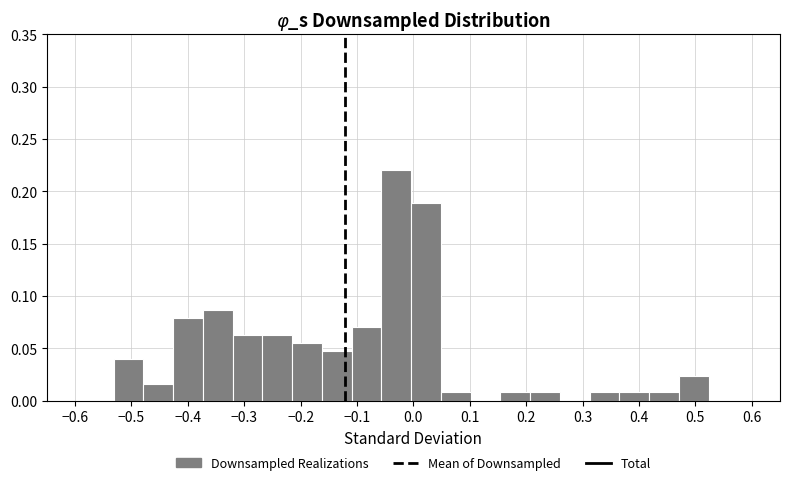

Reading left to right, transcribe this chart: for each bar, give the range it covers on the x-axis and its height. Neither the bar edges nor the heights are printed on the chart, so give them approximately, as read against the axes.

-0.53 to -0.48: 0.040
-0.48 to -0.43: 0.015
-0.43 to -0.37: 0.080
-0.37 to -0.32: 0.085
-0.32 to -0.27: 0.065
-0.27 to -0.21: 0.065
-0.21 to -0.16: 0.055
-0.16 to -0.11: 0.045
-0.11 to -0.06: 0.070
-0.06 to 0.00: 0.220
0.00 to 0.05: 0.190
0.05 to 0.10: 0.010
0.10 to 0.15: 0
0.15 to 0.21: 0.010
0.21 to 0.26: 0.010
0.26 to 0.31: 0
0.31 to 0.37: 0.010
0.37 to 0.42: 0.010
0.42 to 0.47: 0.010
0.47 to 0.52: 0.025